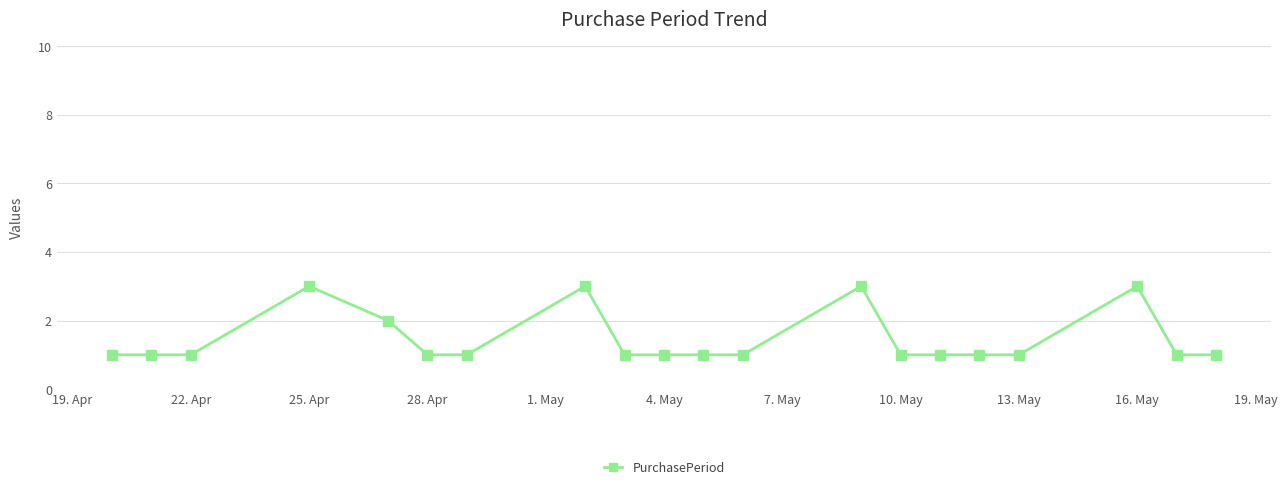

What is the greatest value displayed?

3